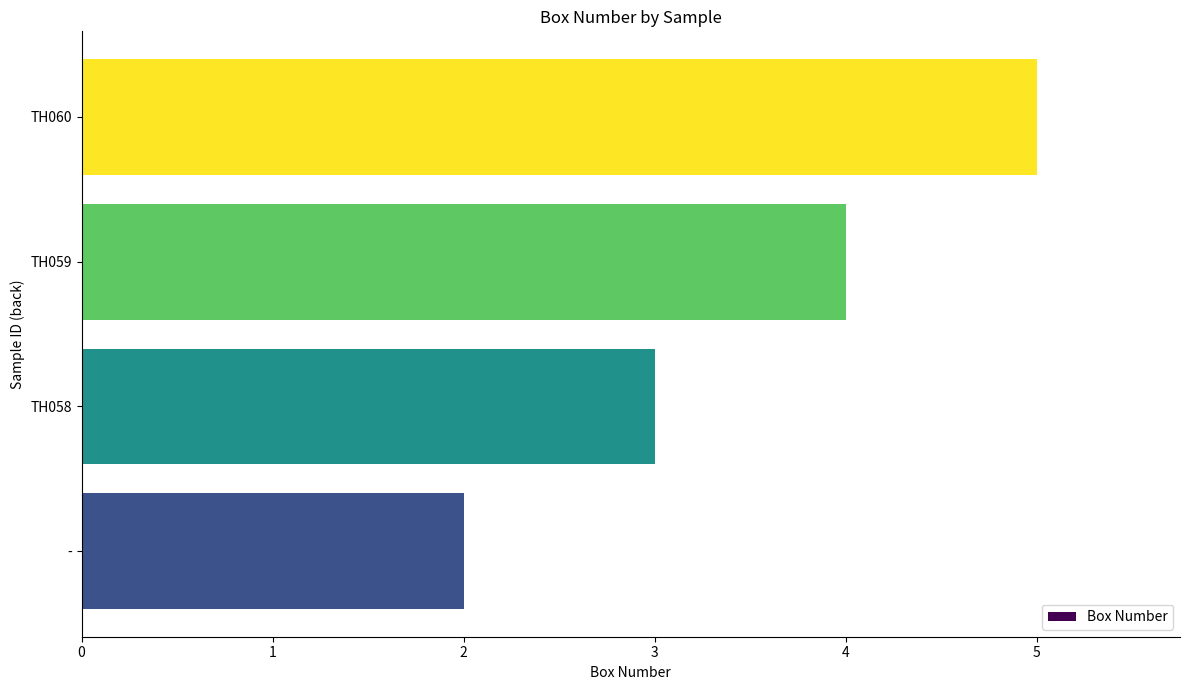

Read the value at TH059.

4